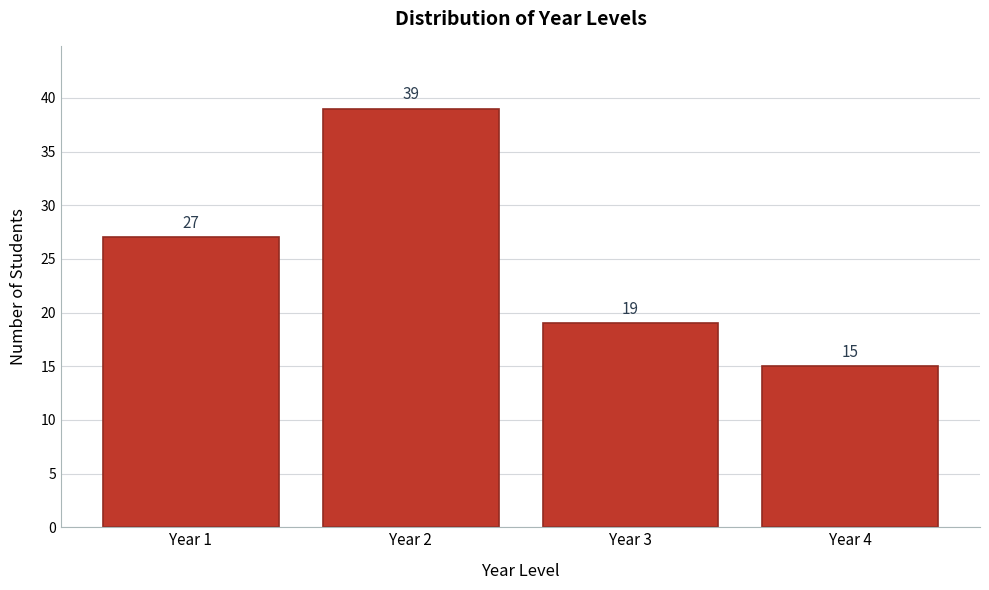

How tall is the bar that spans 0.5 to 1.5 on the x-axis?

27